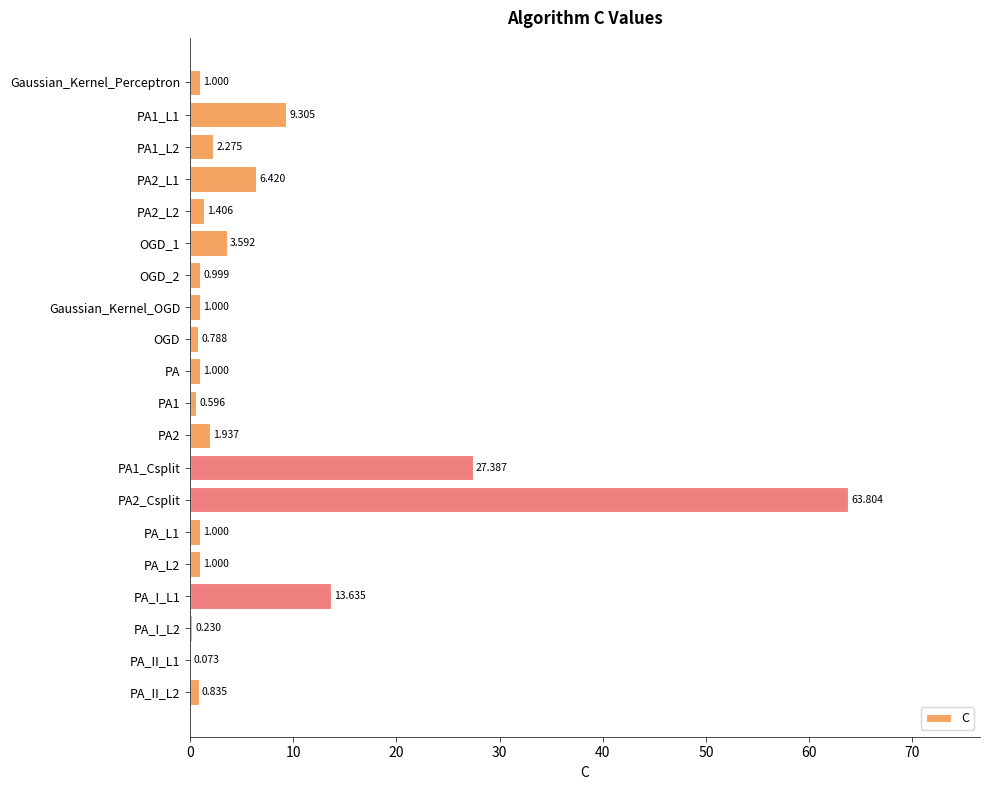

Count the number of categories in the chart.

20